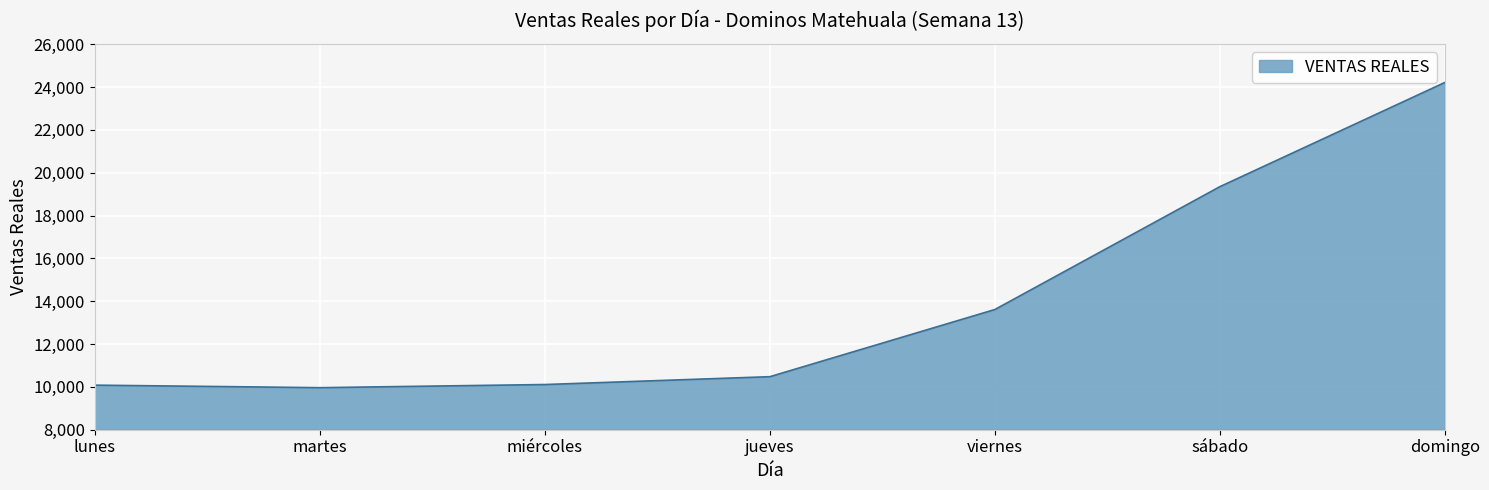

True or false: the data shows 13612.0 at viernes.

True